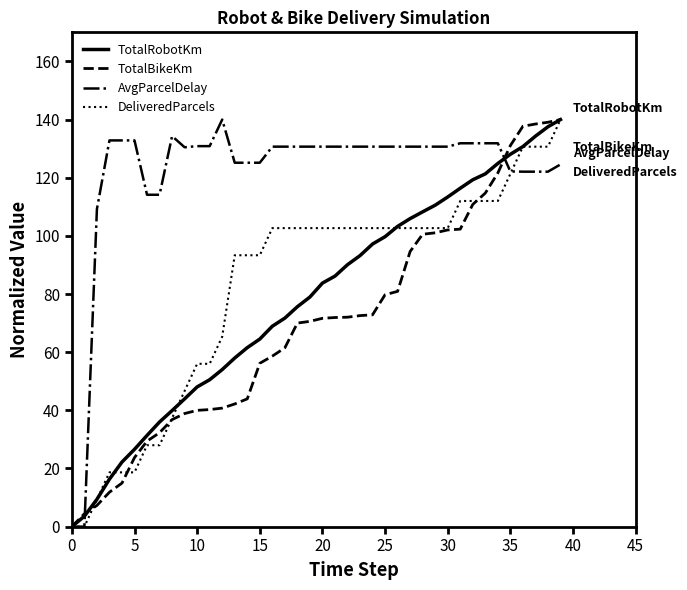

What is the maximum value shown in the chart?

140.0